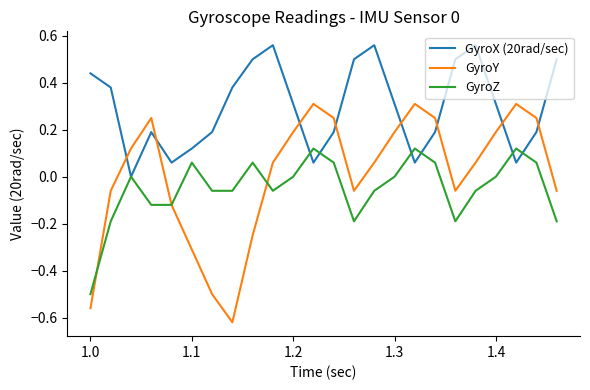

Which series ends up on top after the final intersection of GyroX (20rad/sec) and GyroZ?

GyroX (20rad/sec)